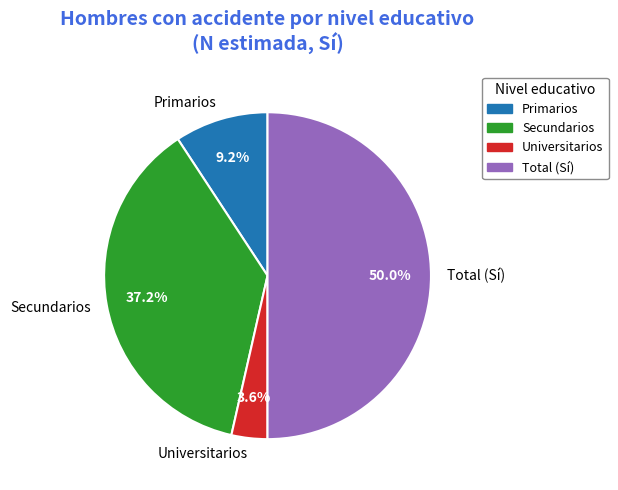

Which slice is the smallest?

Universitarios